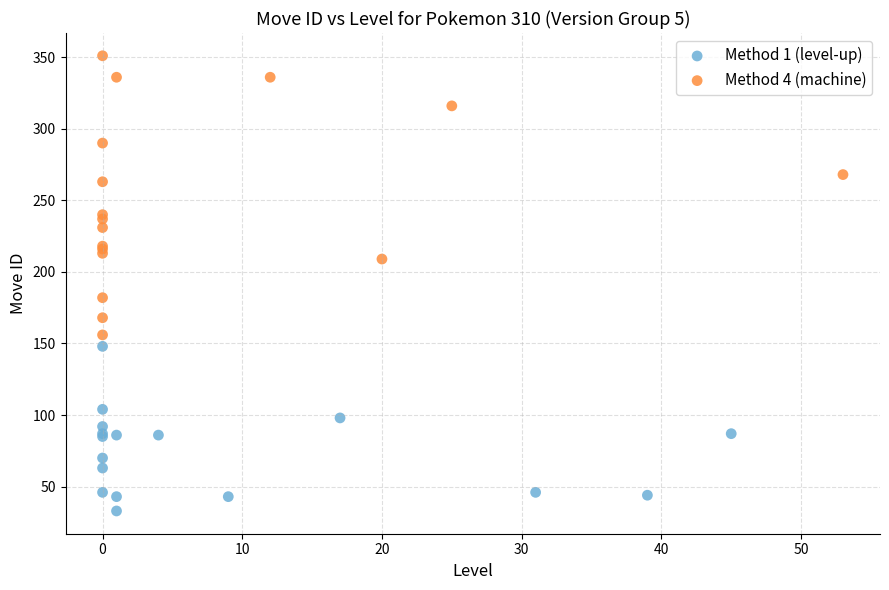

Which series contains the highest Y value?

Method 4 (machine)